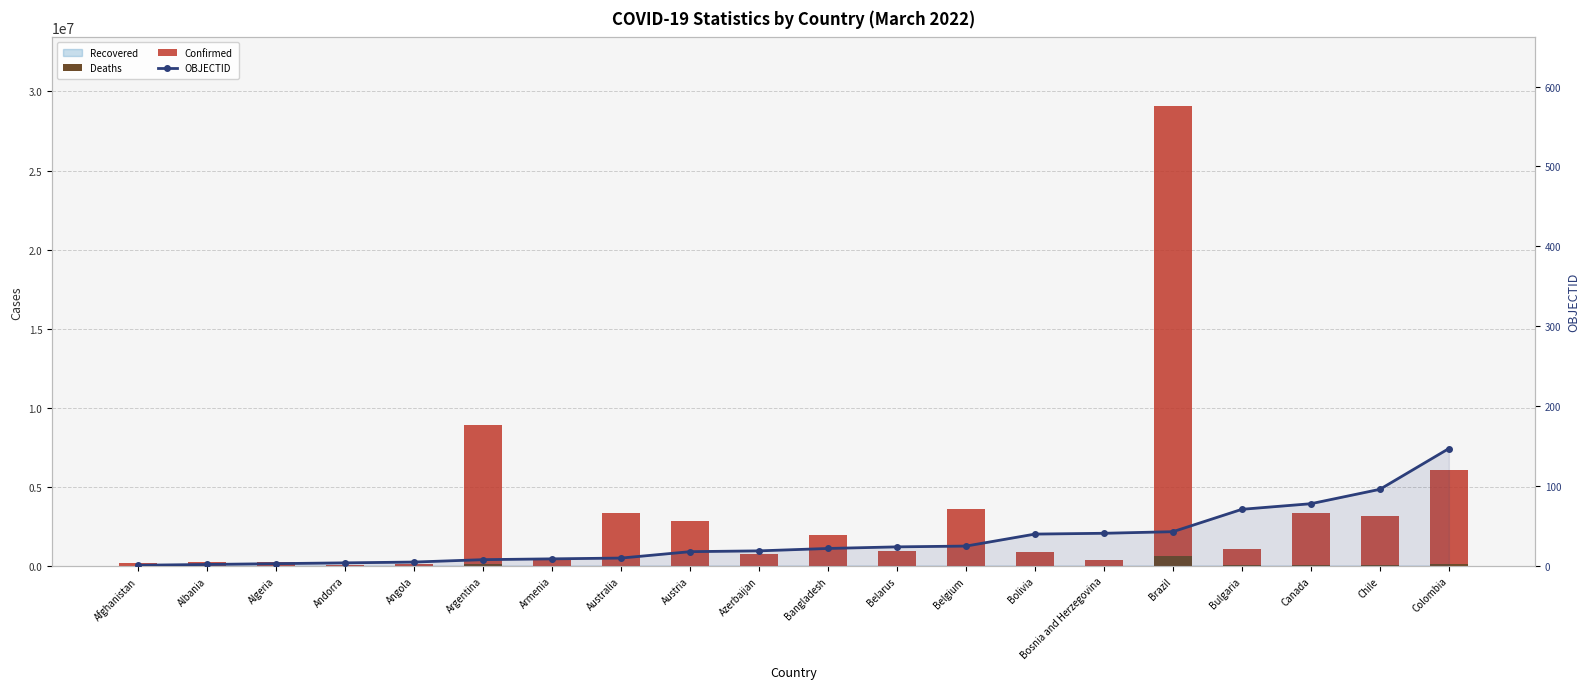

Where does the Confirmed series first go above 1065494?

Argentina